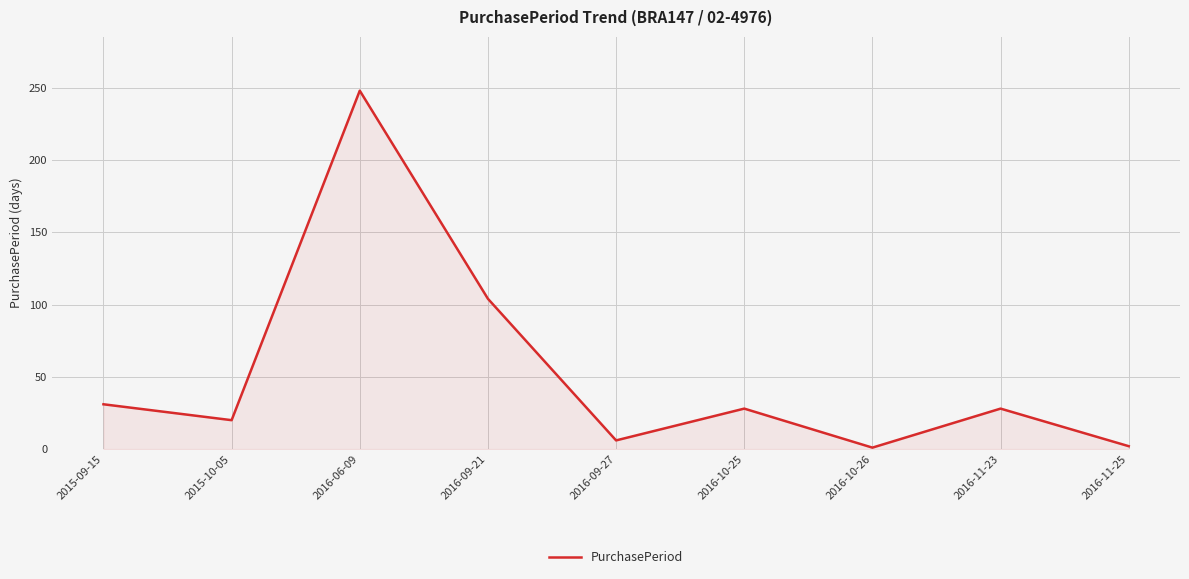

How many categories are shown in the chart?

9